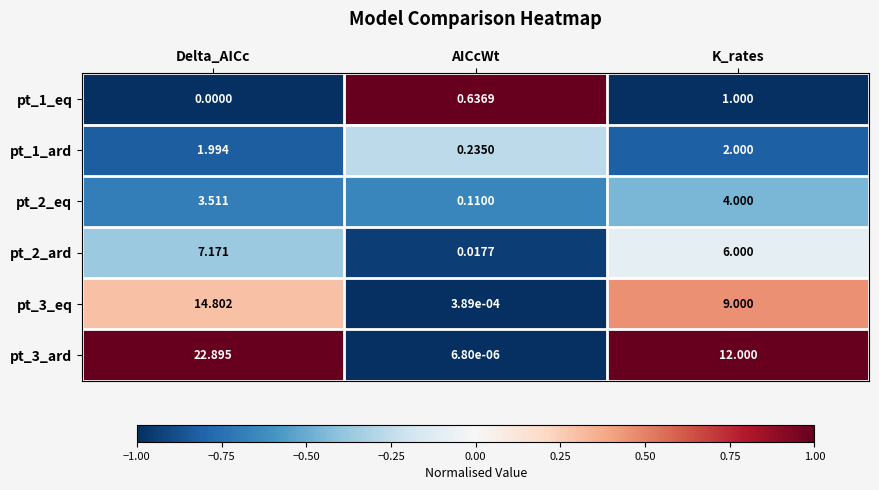

Is the value of pt_2_ard at Delta_AICc greater than the value of pt_3_ard at K_rates?

No